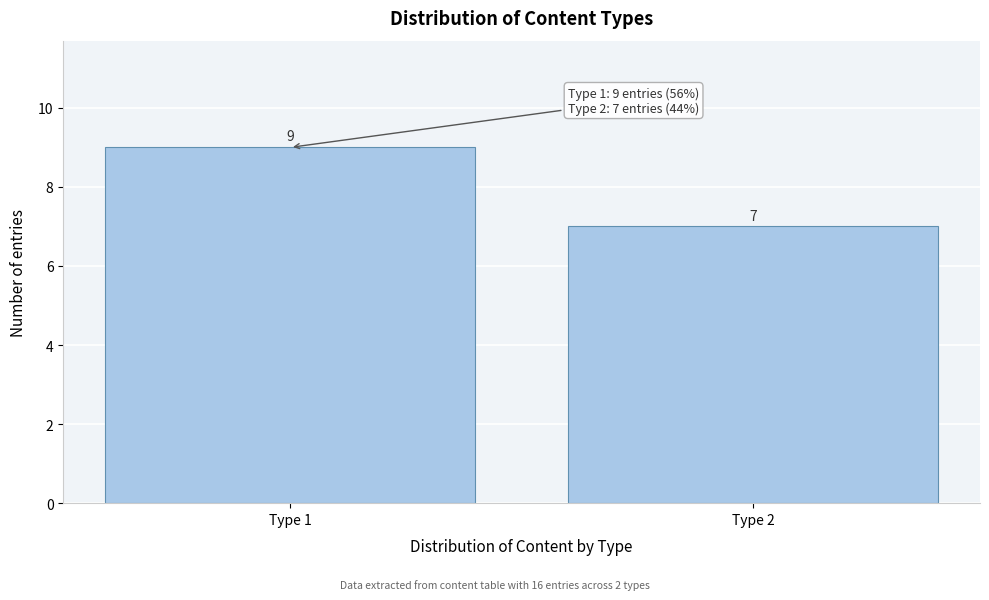

Reading left to right, transcribe all the data shown in this chart.

Type 1=9	Type 2=7